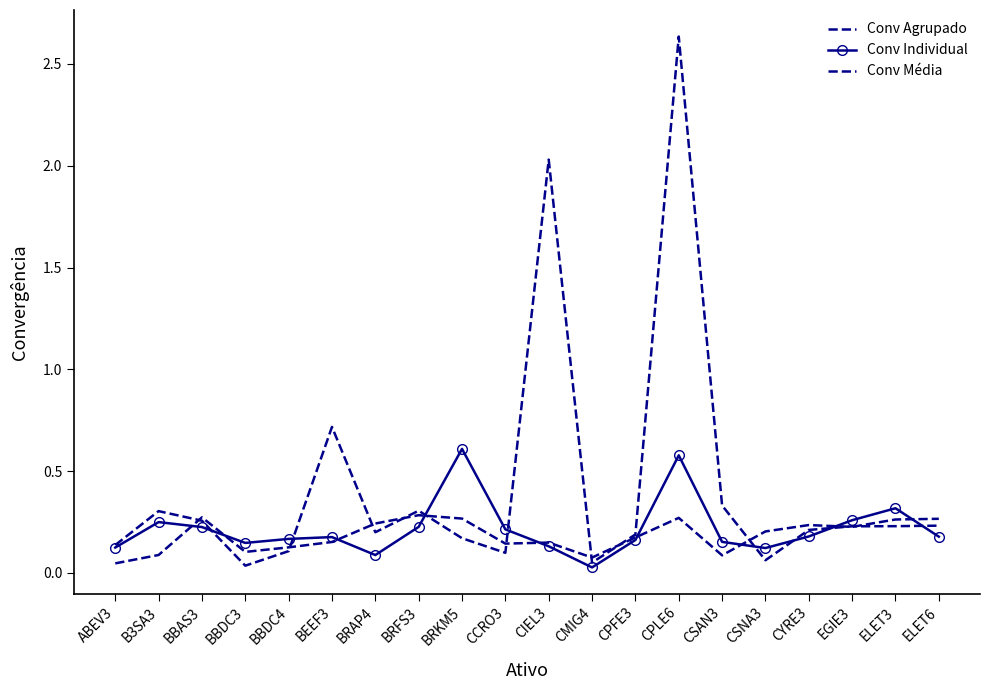

Reading left to right, transcribe all the data shown in this chart.

Conv Agrupado: 0.0	0.1	0.3	0.1	0.1	0.2	0.2	0.3	0.3	0.1	0.1	0.1	0.2	0.3	0.1	0.2	0.2	0.2	0.3	0.3
Conv Individual: 0.1	0.2	0.2	0.1	0.2	0.2	0.1	0.2	0.6	0.2	0.1	0.0	0.2	0.6	0.2	0.1	0.2	0.3	0.3	0.2
Conv Média: 0.1	0.3	0.3	0.0	0.1	0.7	0.2	0.3	0.2	0.1	2.0	0.1	0.2	2.6	0.3	0.1	0.2	0.2	0.2	0.2